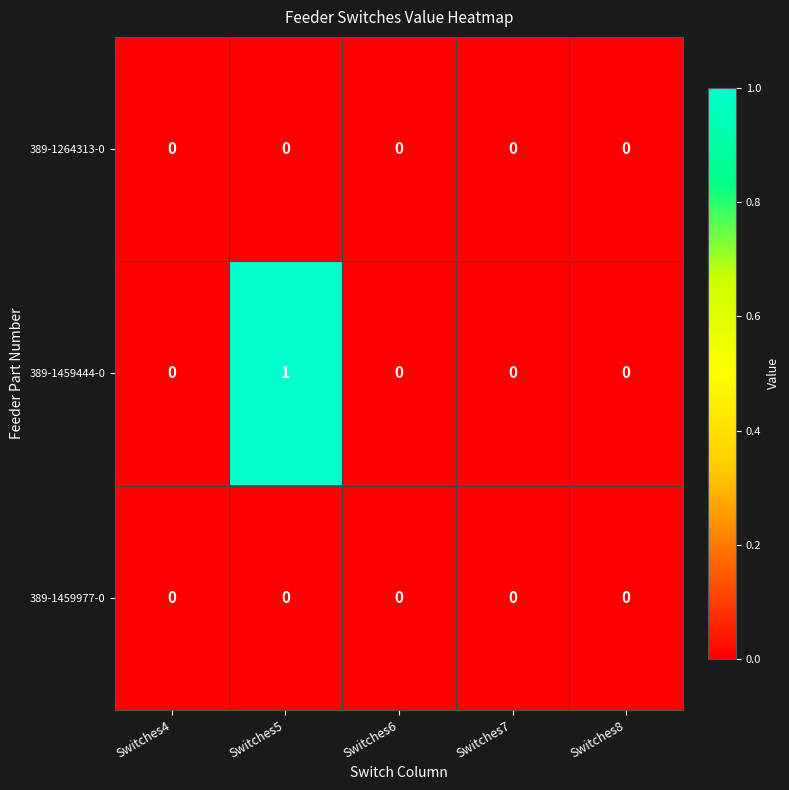

Which series has the largest total across all categories?

389-1459444-0